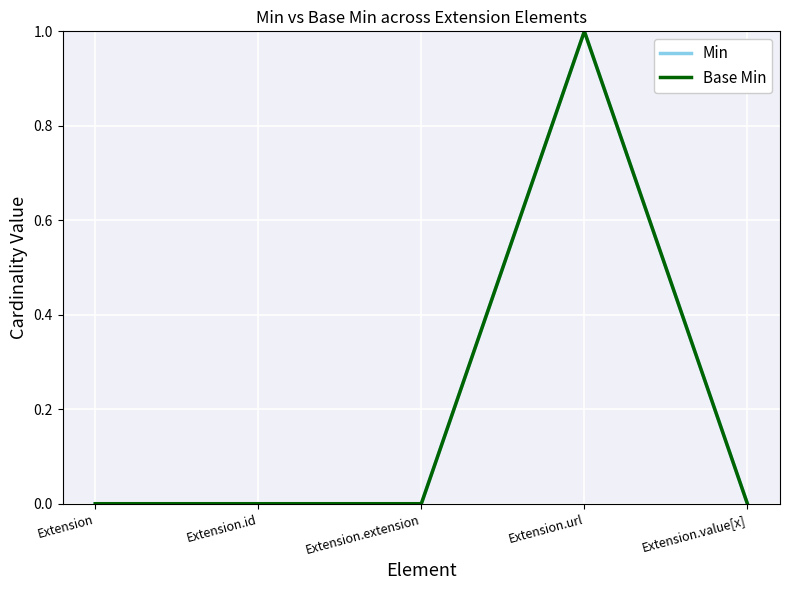

Does the chart display data point markers on the line(s)?

No